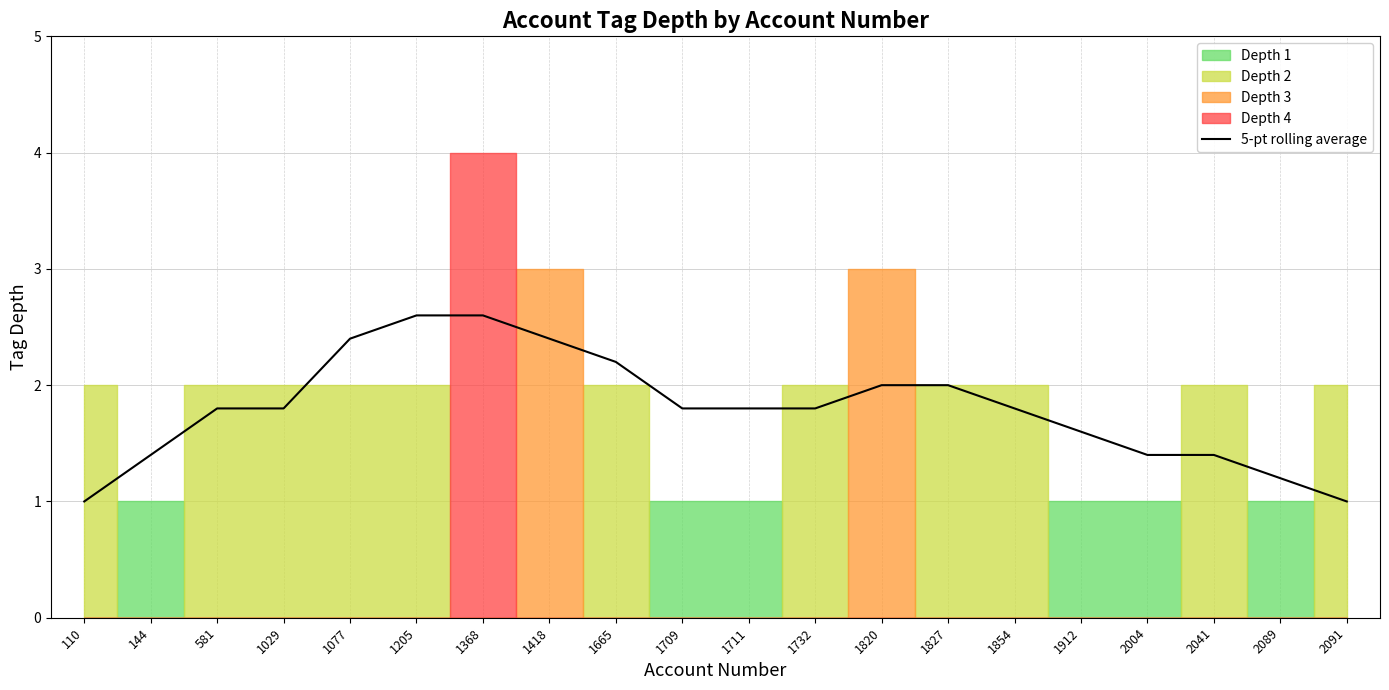

Where is the first local minimum?

1709